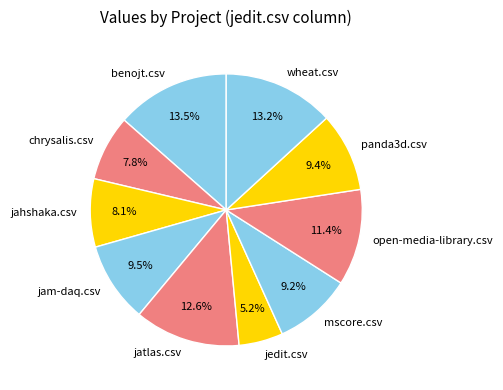

To the nearest percent, what is the difference between the largest and smallest slice percentages?

8%